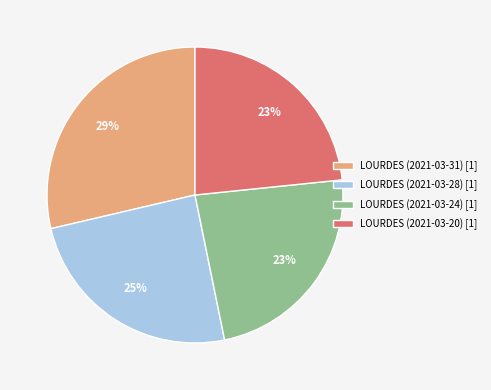

What percentage is the LOURDES (2021-03-20) [1] slice, to the nearest percent?

23%